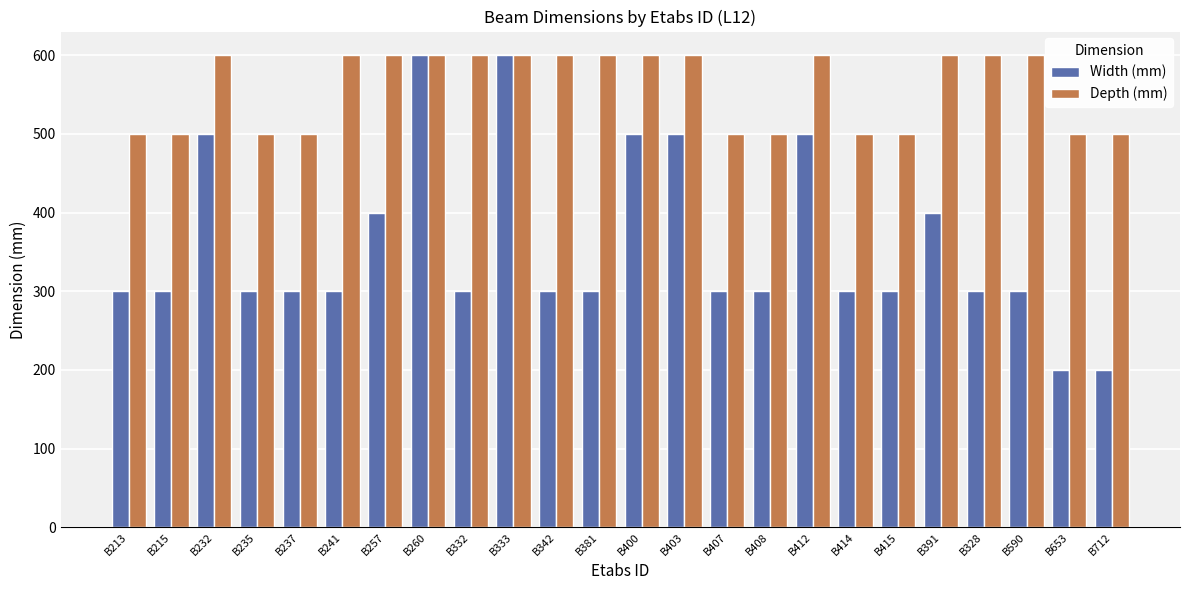

What is the sum of the Width (mm) values at B414 and B332?

600